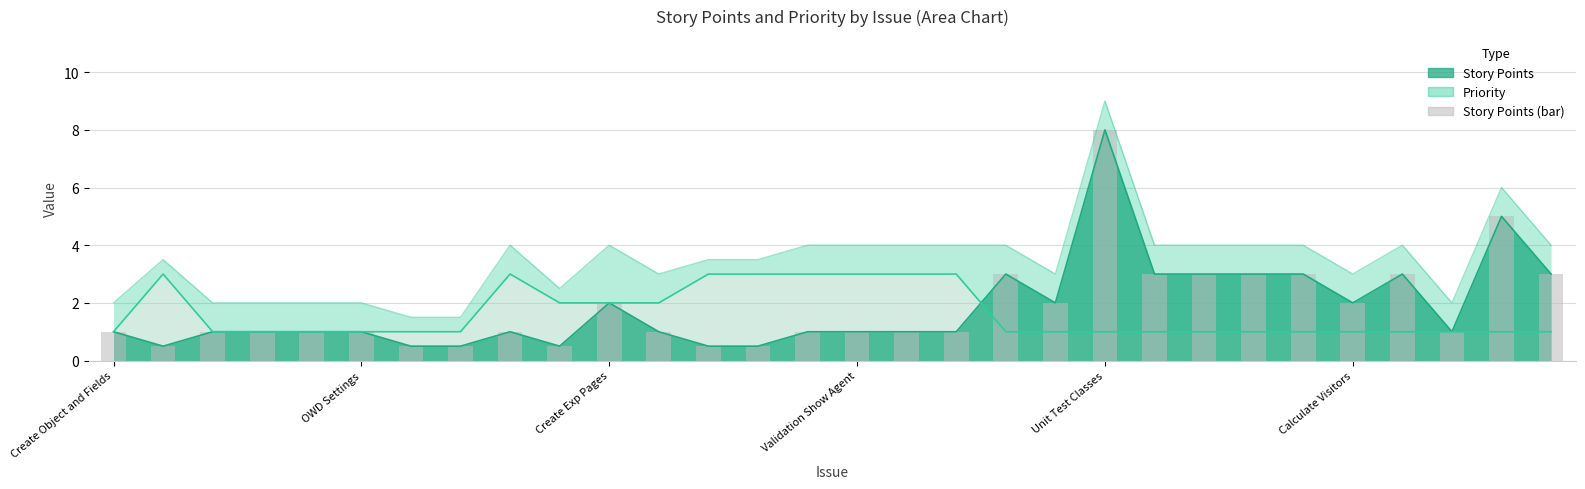

How many values exceed 1?

12